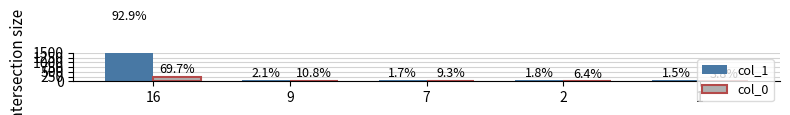

At which category does the chart reach its peak across all series?

16